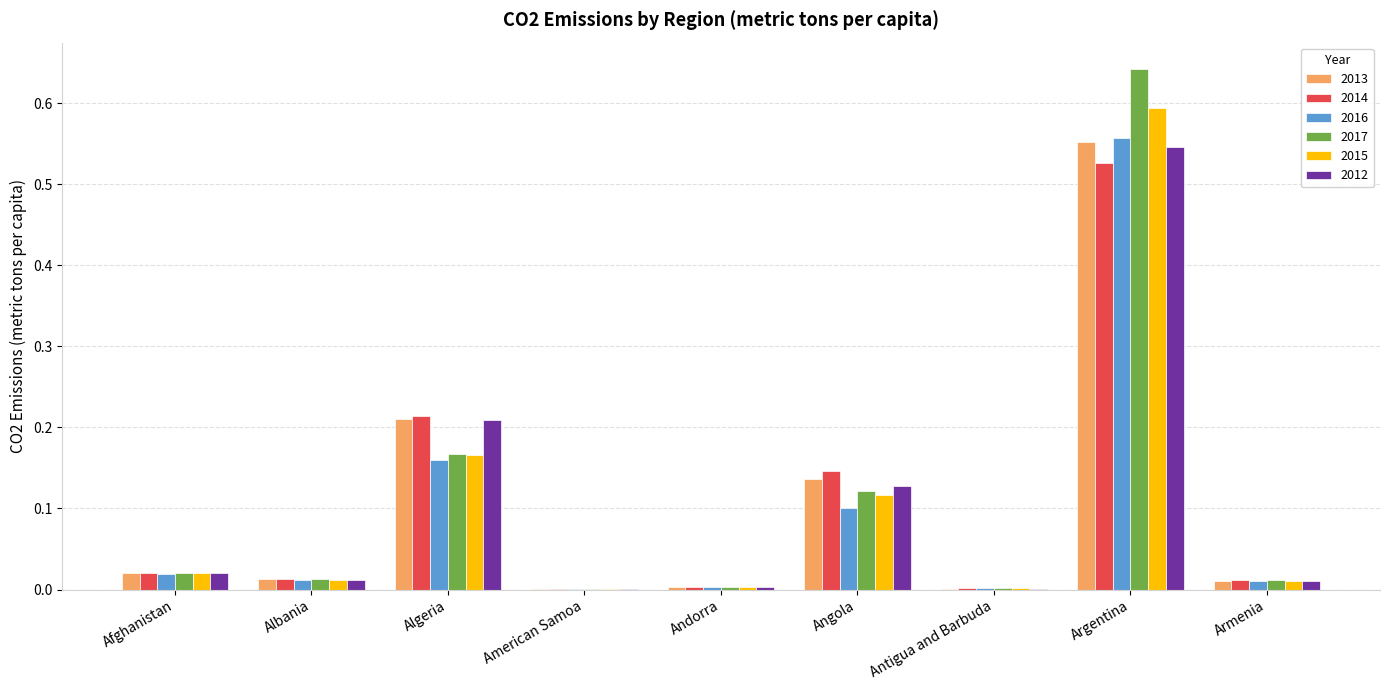

What are all the series names shown in the legend?

2013, 2014, 2016, 2017, 2015, 2012